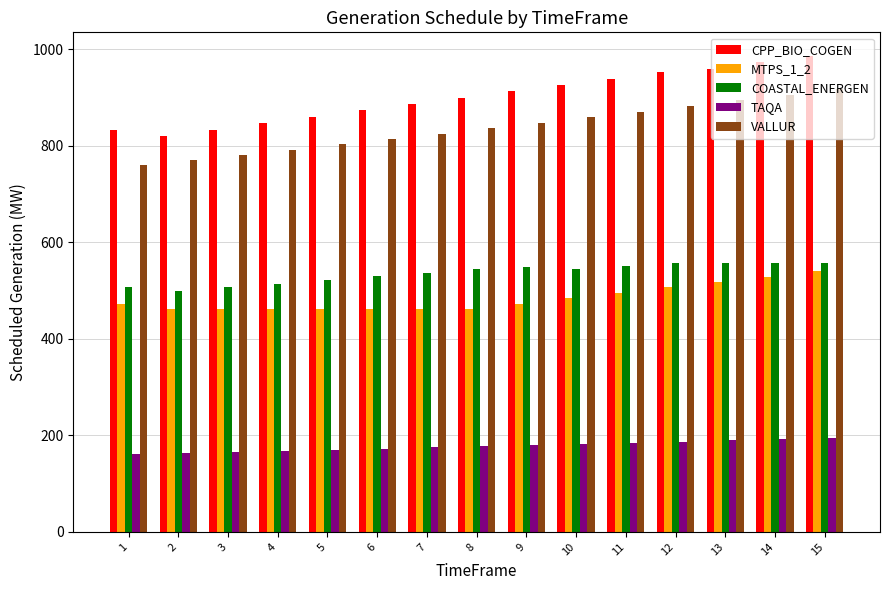

What is the difference between the VALLUR values at 2 and 9?

76.0